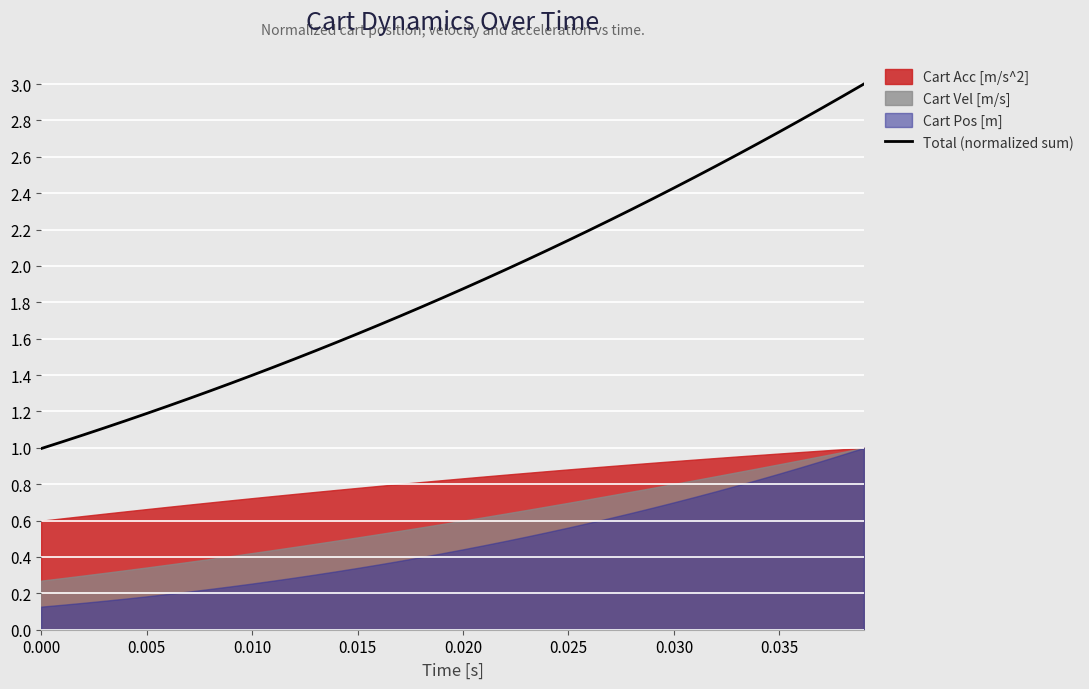

What position from the left is 23?

24